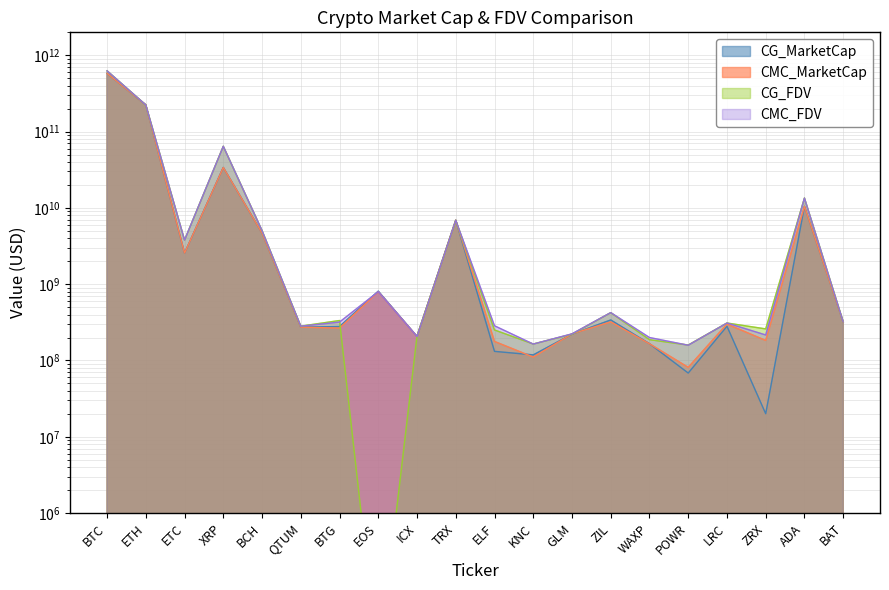

What is the smallest value displayed?

10000.0